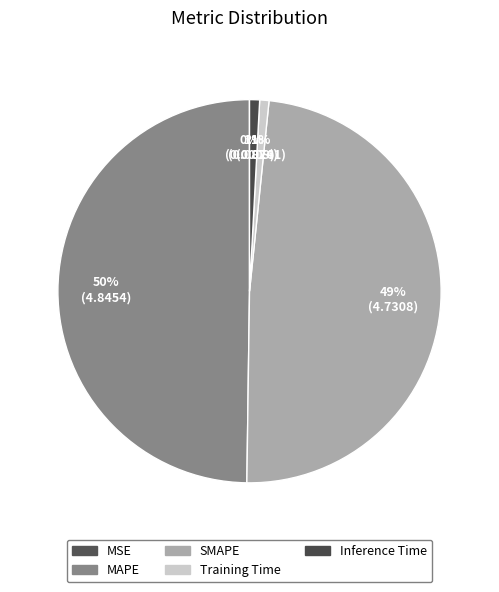

Is the sum of SMAPE and Inference Time greater than half?

No